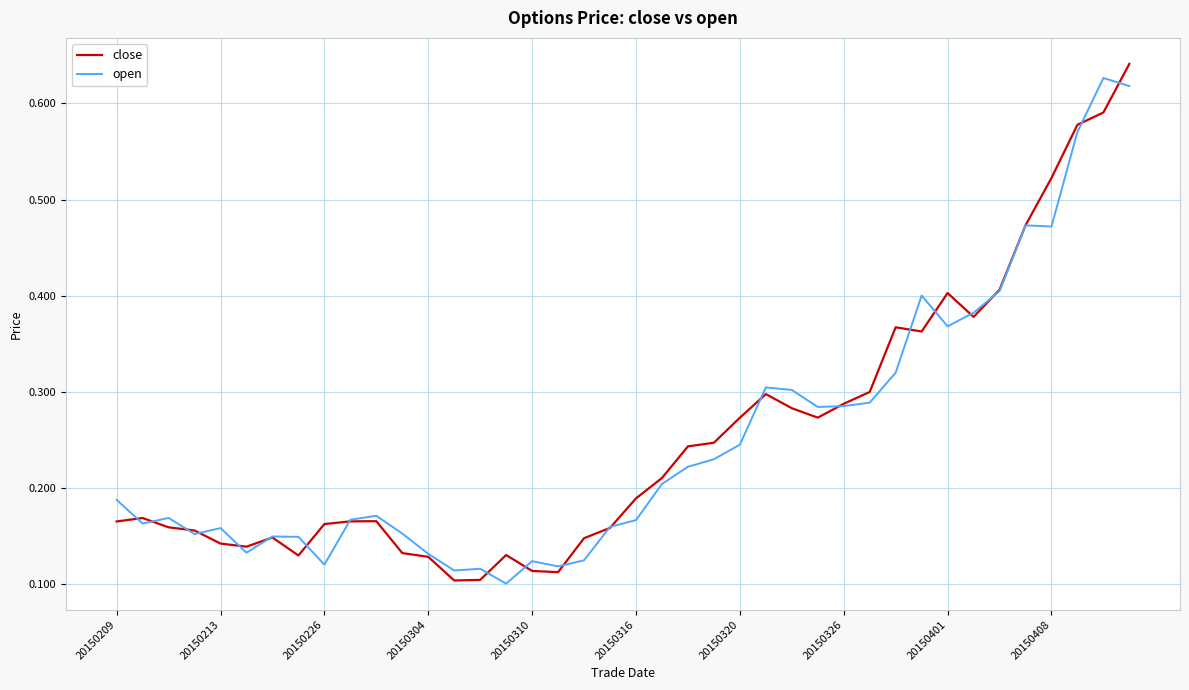

How many lines are shown in the chart?

2